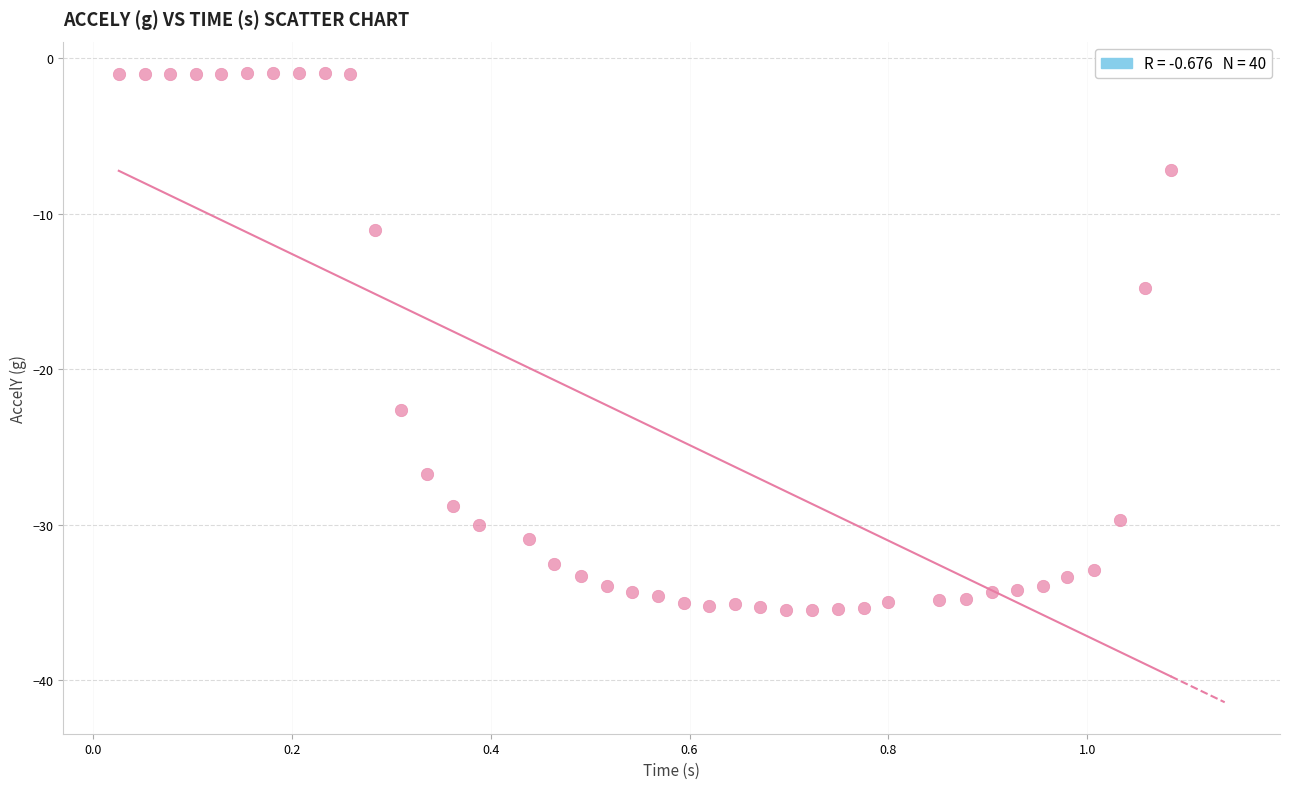

What Y value in the scatter plot is closest to -18?

-14.8